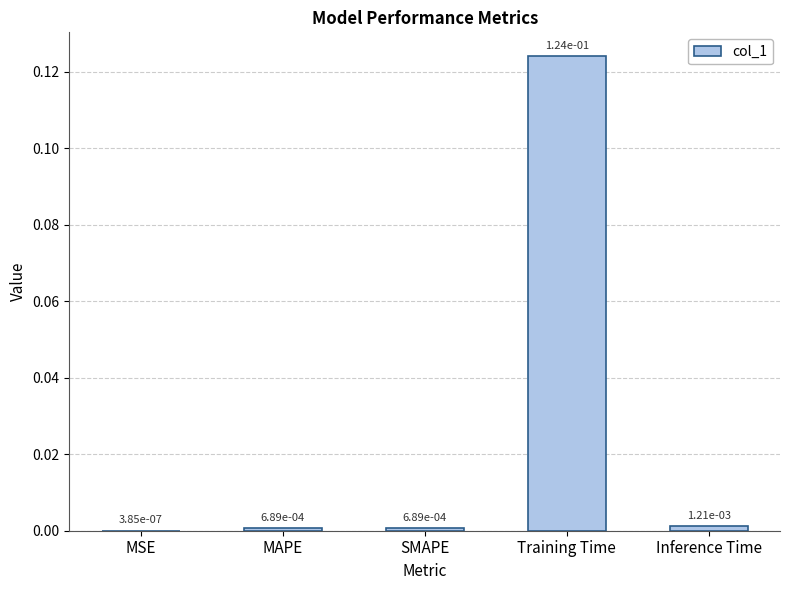

What is the change in value from SMAPE to Training Time?

+0.1